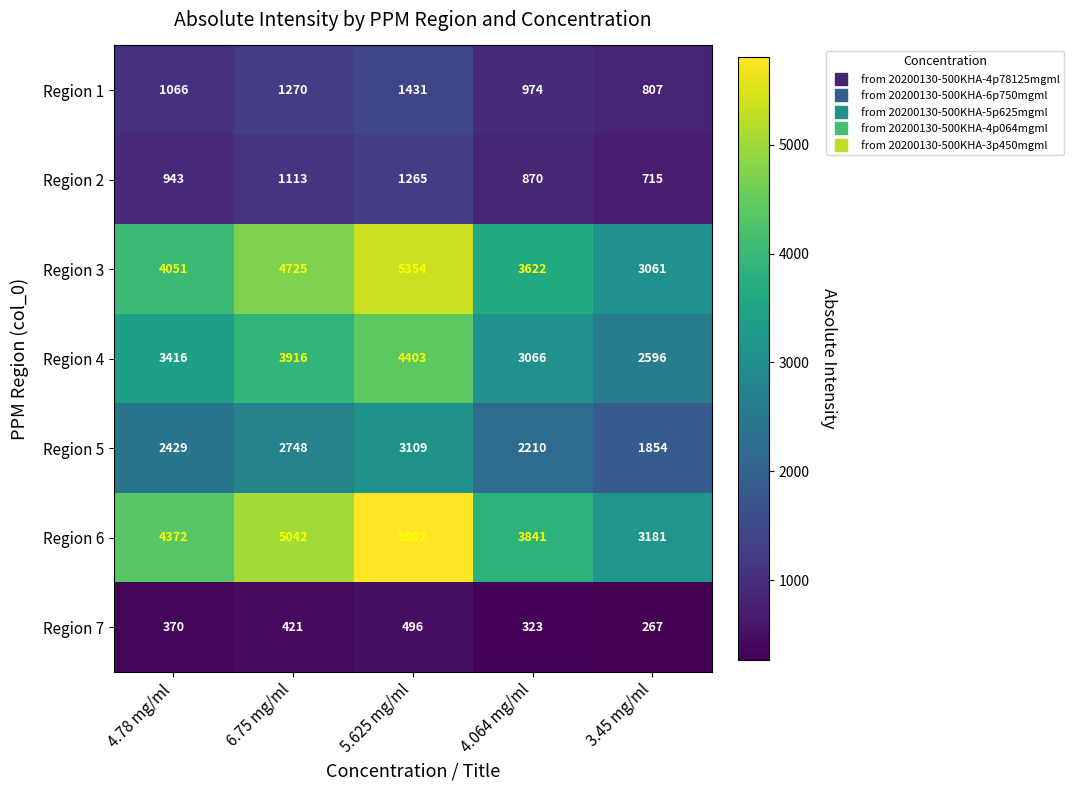

Which label corresponds to the largest value in the chart?

5.625 mg/ml